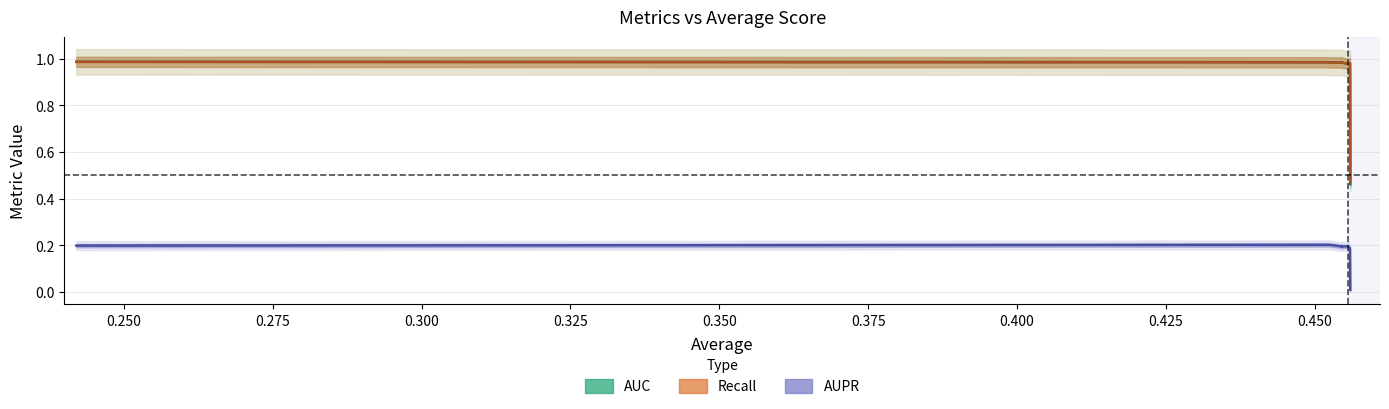

True or false: recall has more than 0 points higher than both neighbors.

True